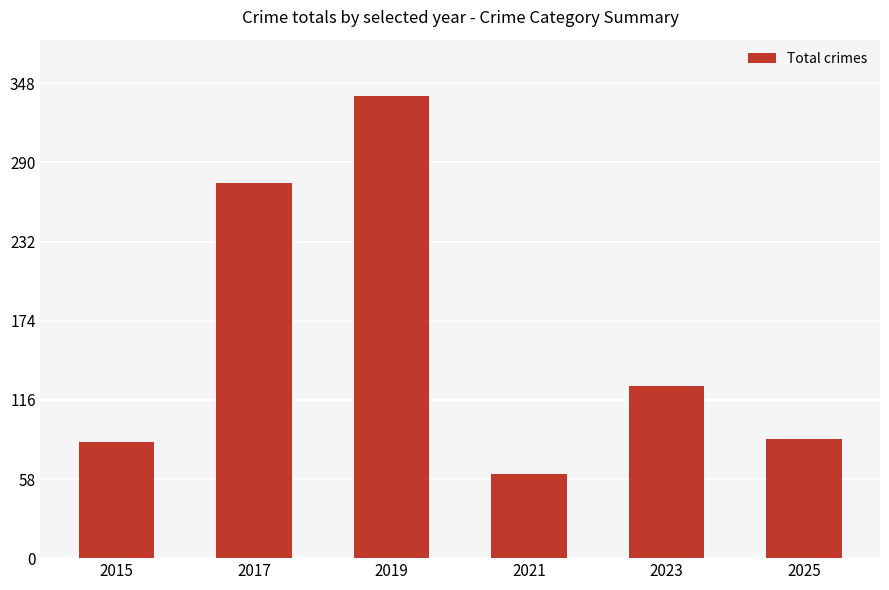

What is the change in value from 2017 to 2021?

-213